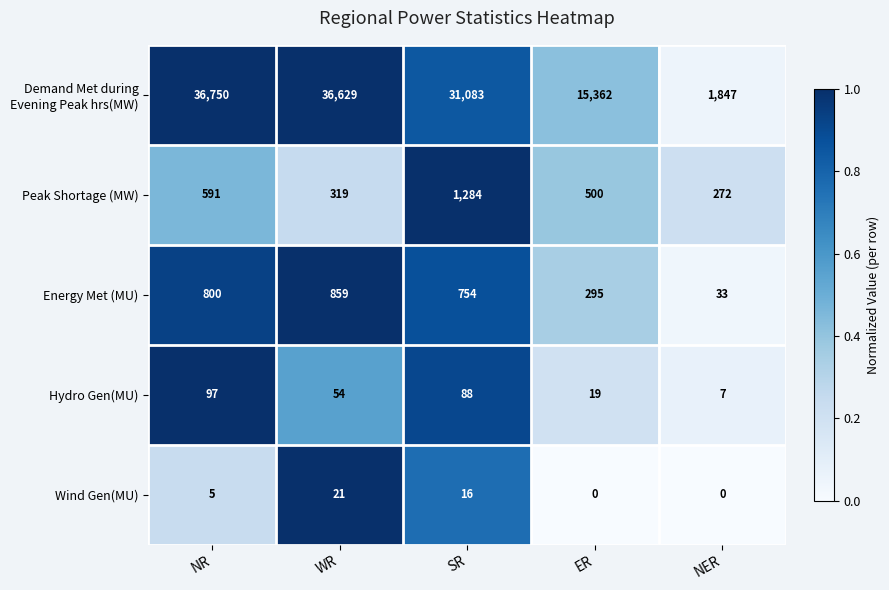

At which label is Peak Shortage (MW) closest to 778?

NR